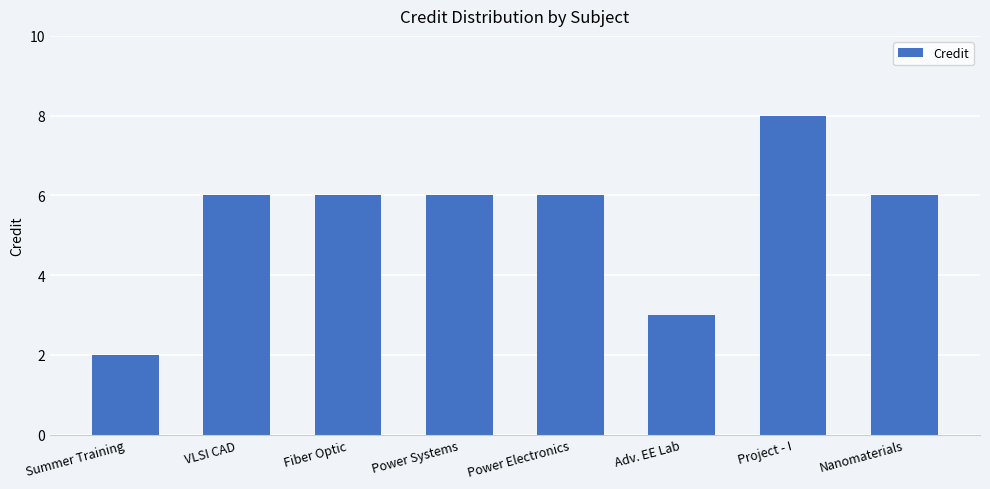

What value does the data have at Fiber Optic?

6